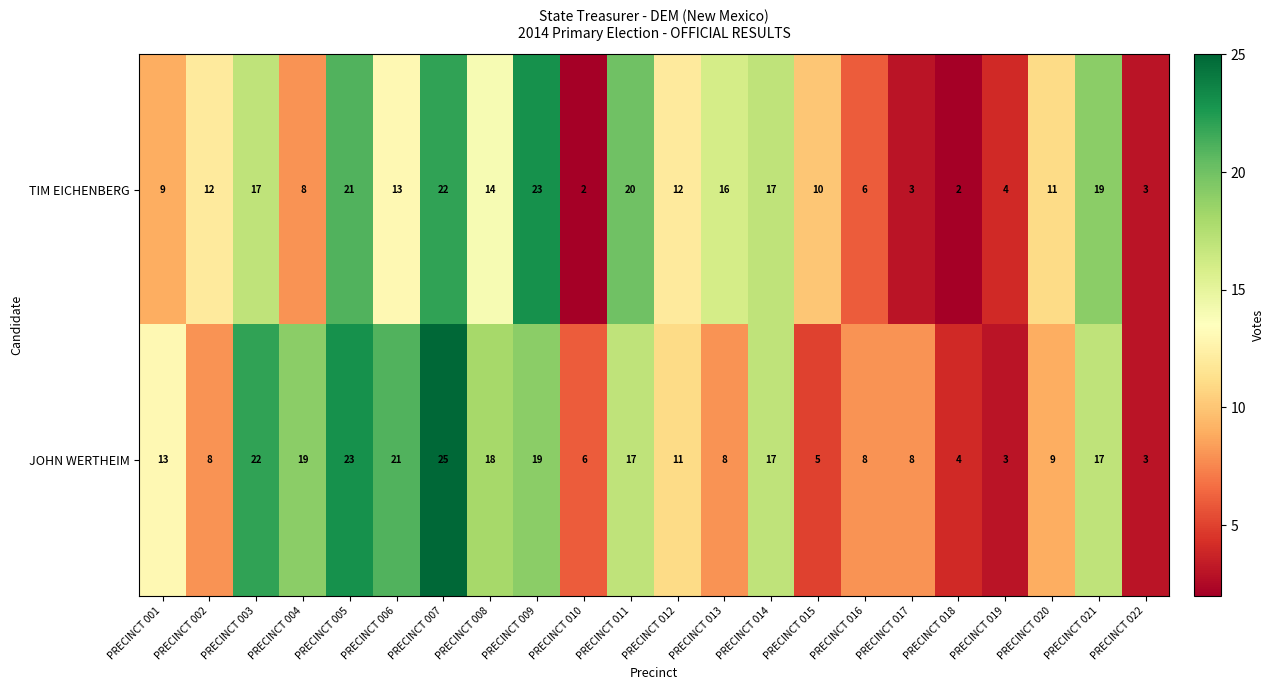

What is the sum of the TIM EICHENBERG values at PRECINCT 006 and PRECINCT 001?

22